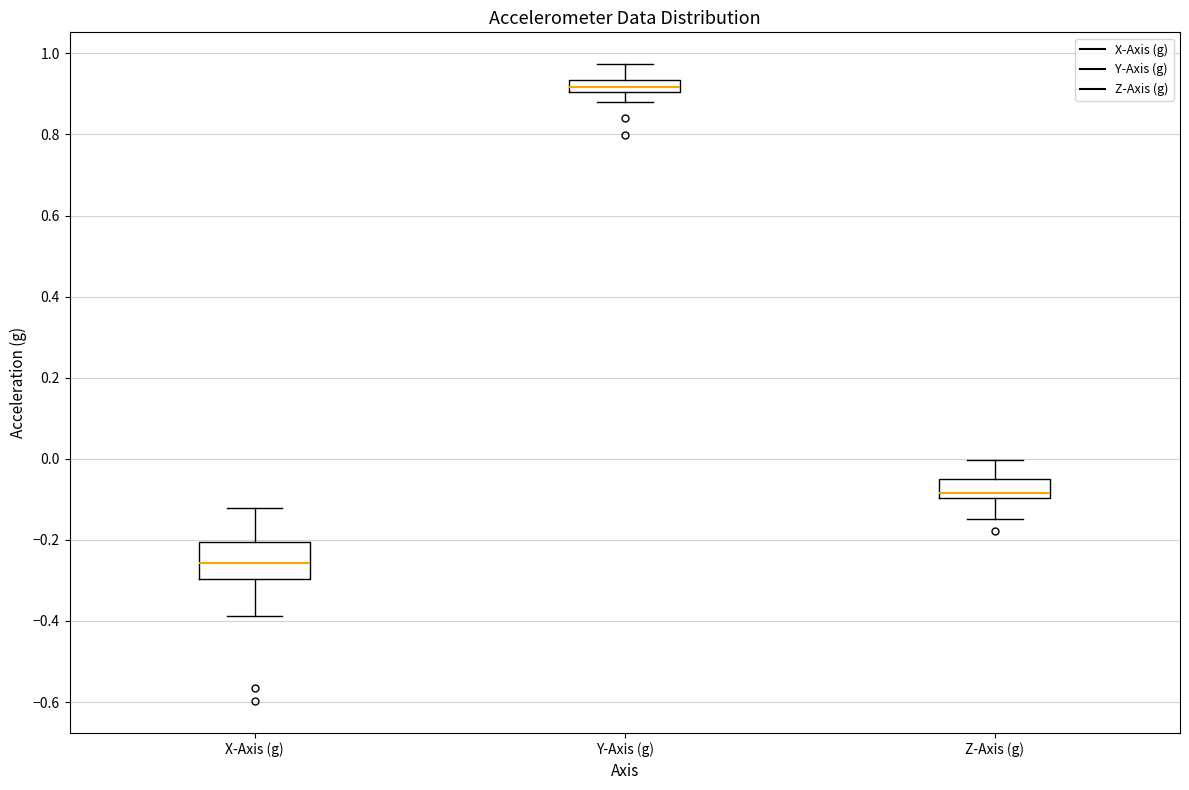

Comparing the boxes themselves (not the whiskers), which one is the tallest?

X-Axis (g)